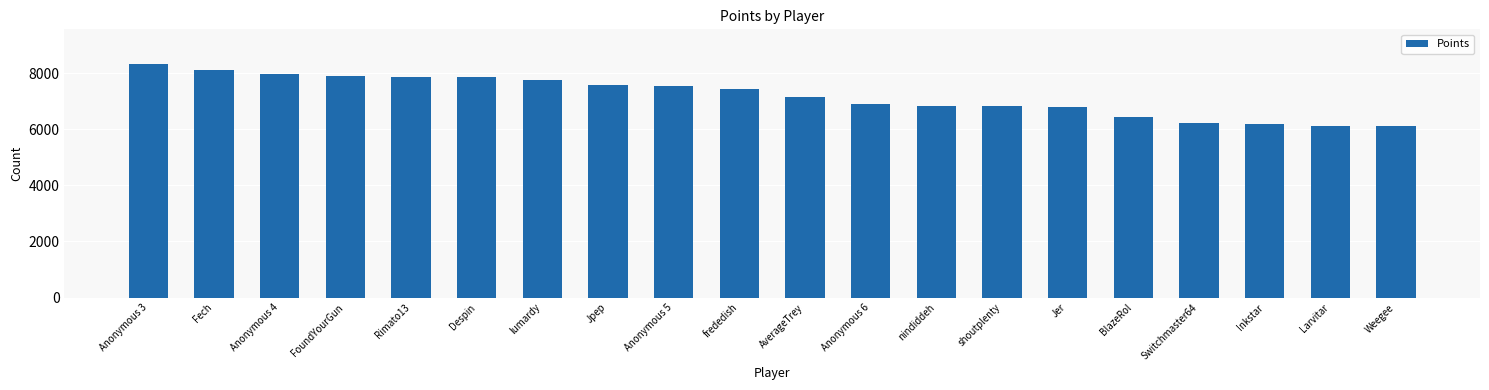

What is the difference between the maximum and second lowest values?

2188